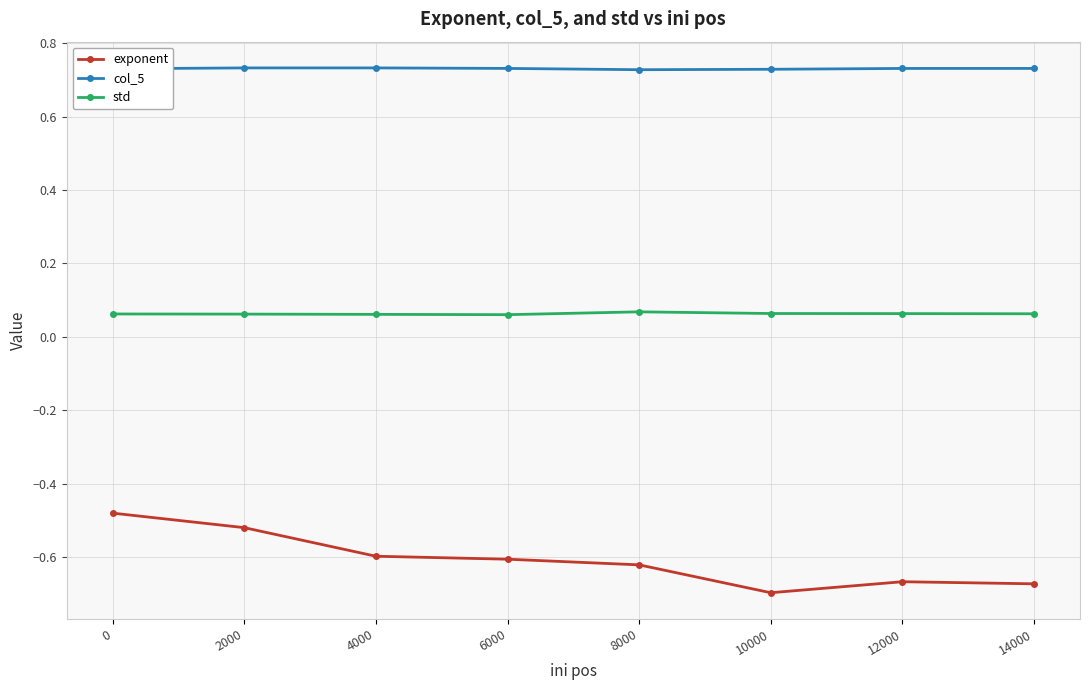

List the series in order of their peak value, highest first.

col_5, std, exponent